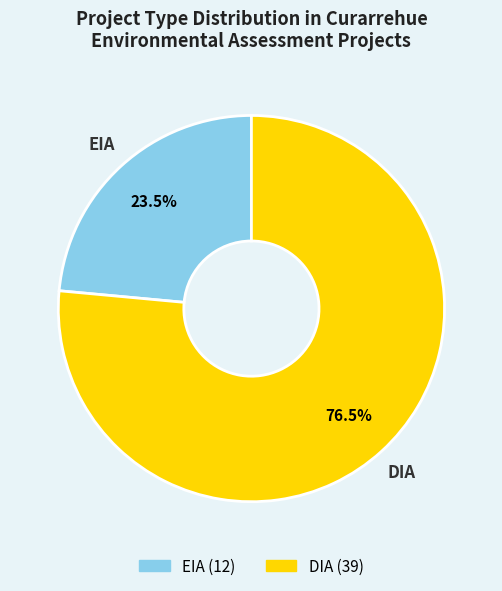

Which category has the smallest portion of the pie?

EIA